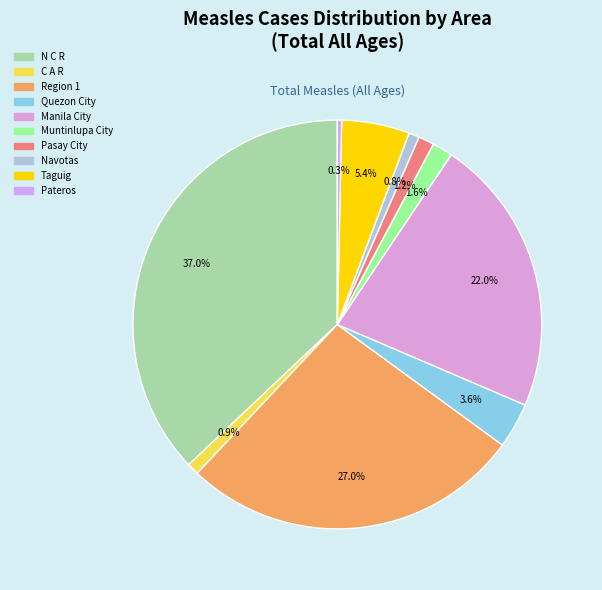

Is it true that Quezon City is 4% of the pie?

True